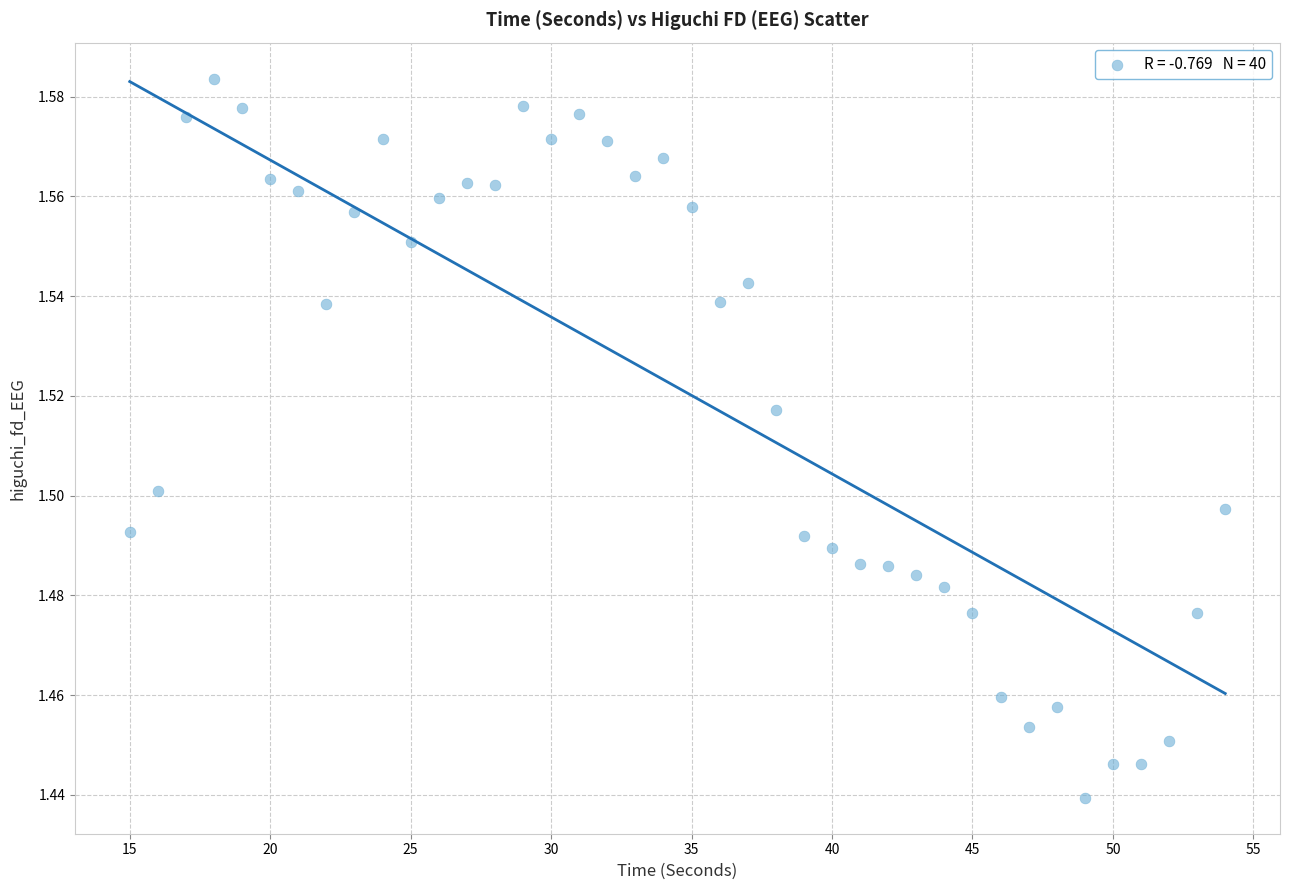

How many data points are displayed?

40